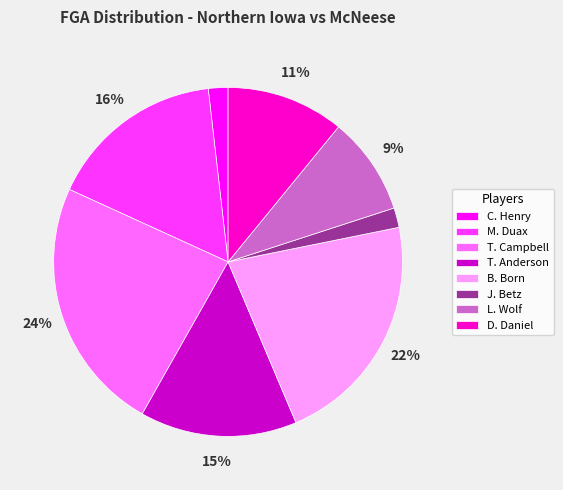

To the nearest percent, what percentage of the pie is C. Henry?

2%